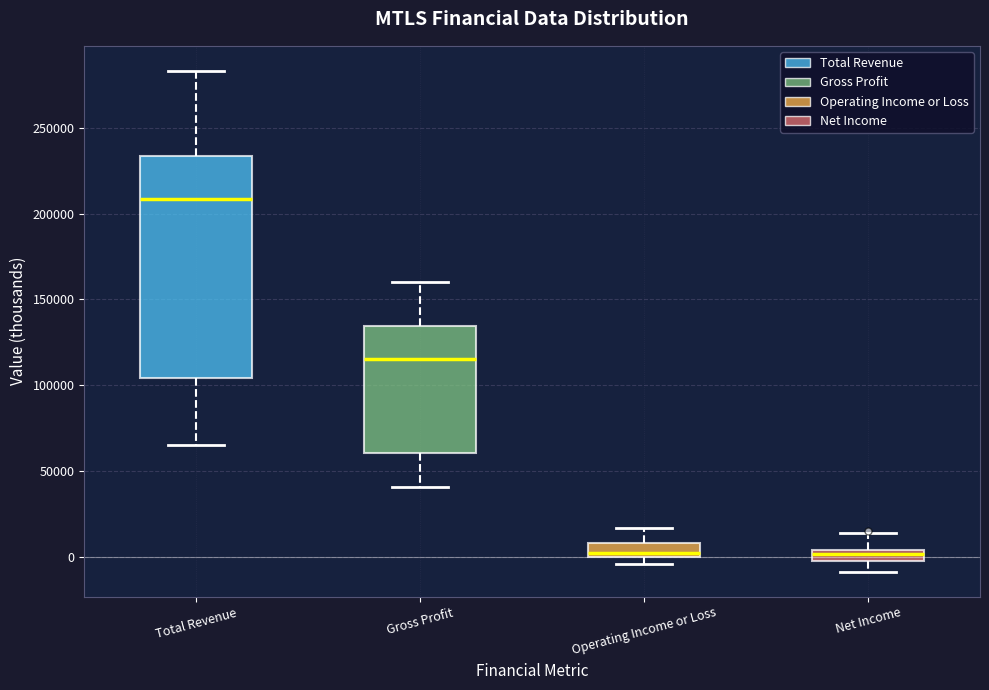

Which box is the tallest, from its lower edge to its upper edge?

Total Revenue